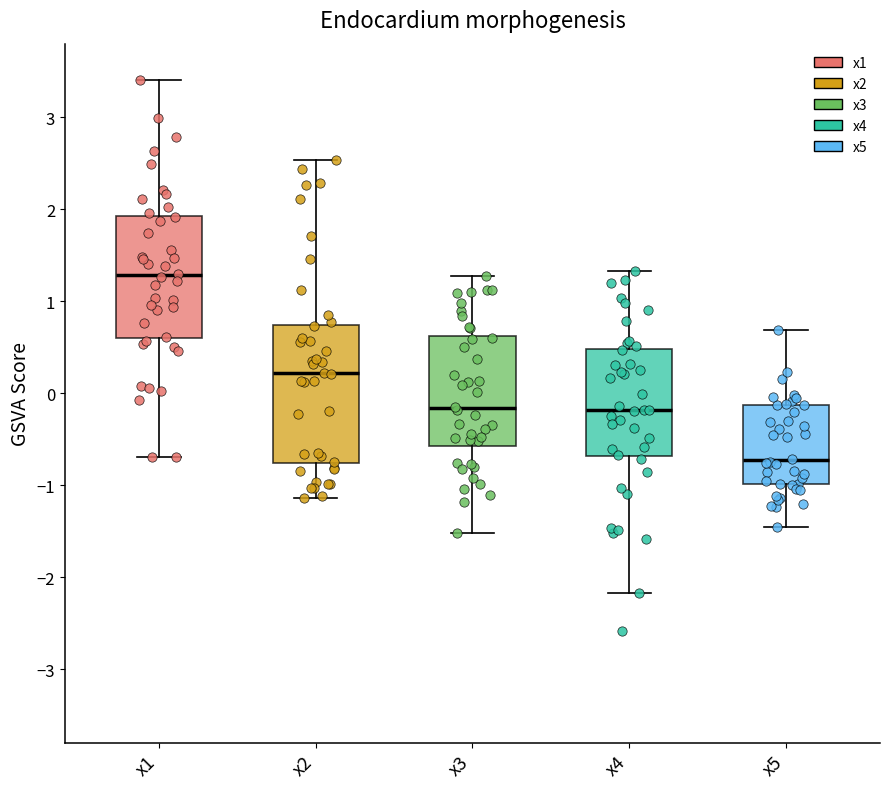

Where does the median line of the box for x5 sit on the y-axis? The values are not printed on the chart, so give them approximately, as read against the axis.

-0.7